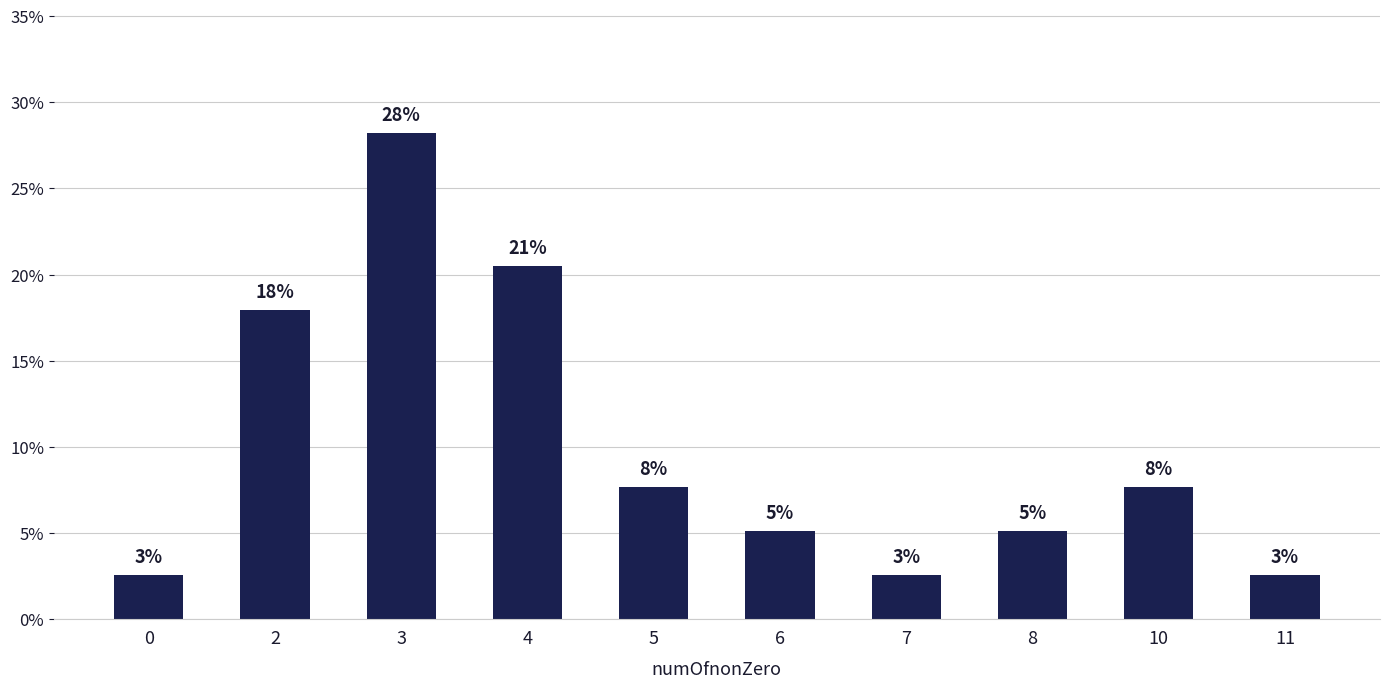

List the labels in order of value, largest first.

3, 4, 2, 5, 10, 6, 8, 0, 7, 11